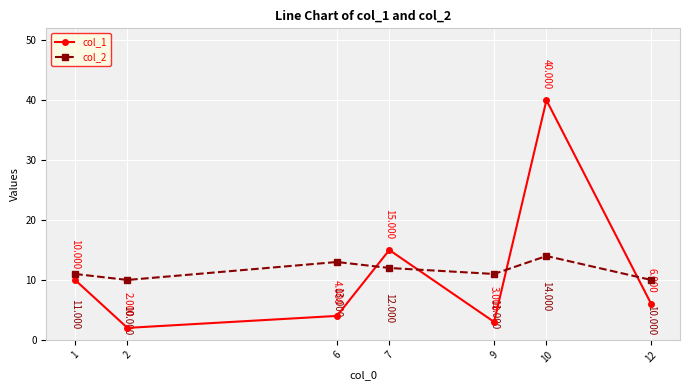

Between 7 and 10, which series saw the biggest shift?

col_1